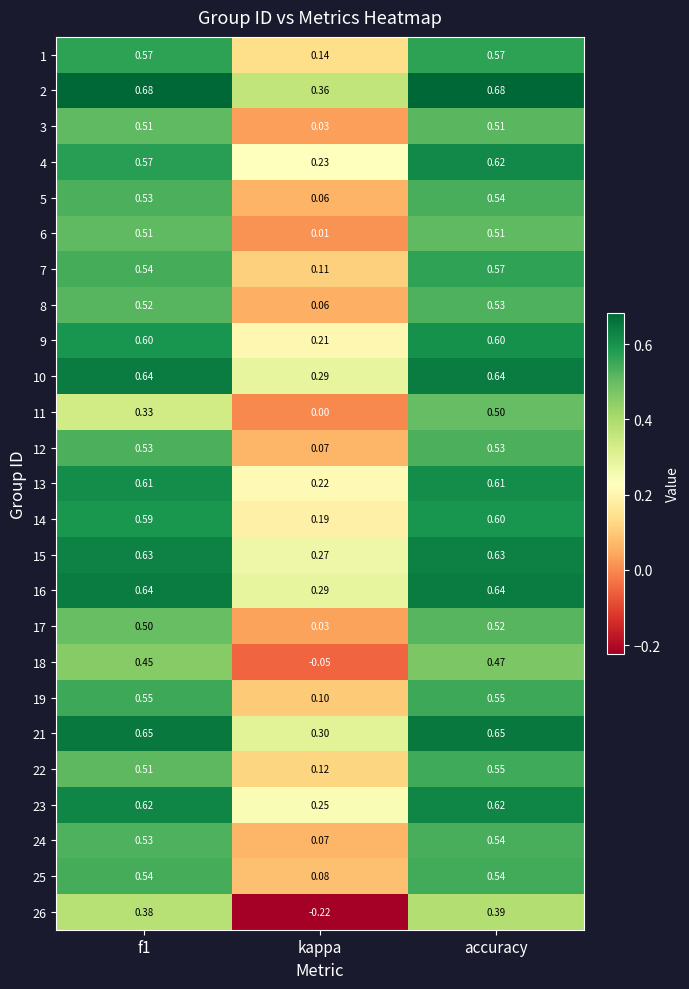

At which label does 11 reach its peak?

accuracy